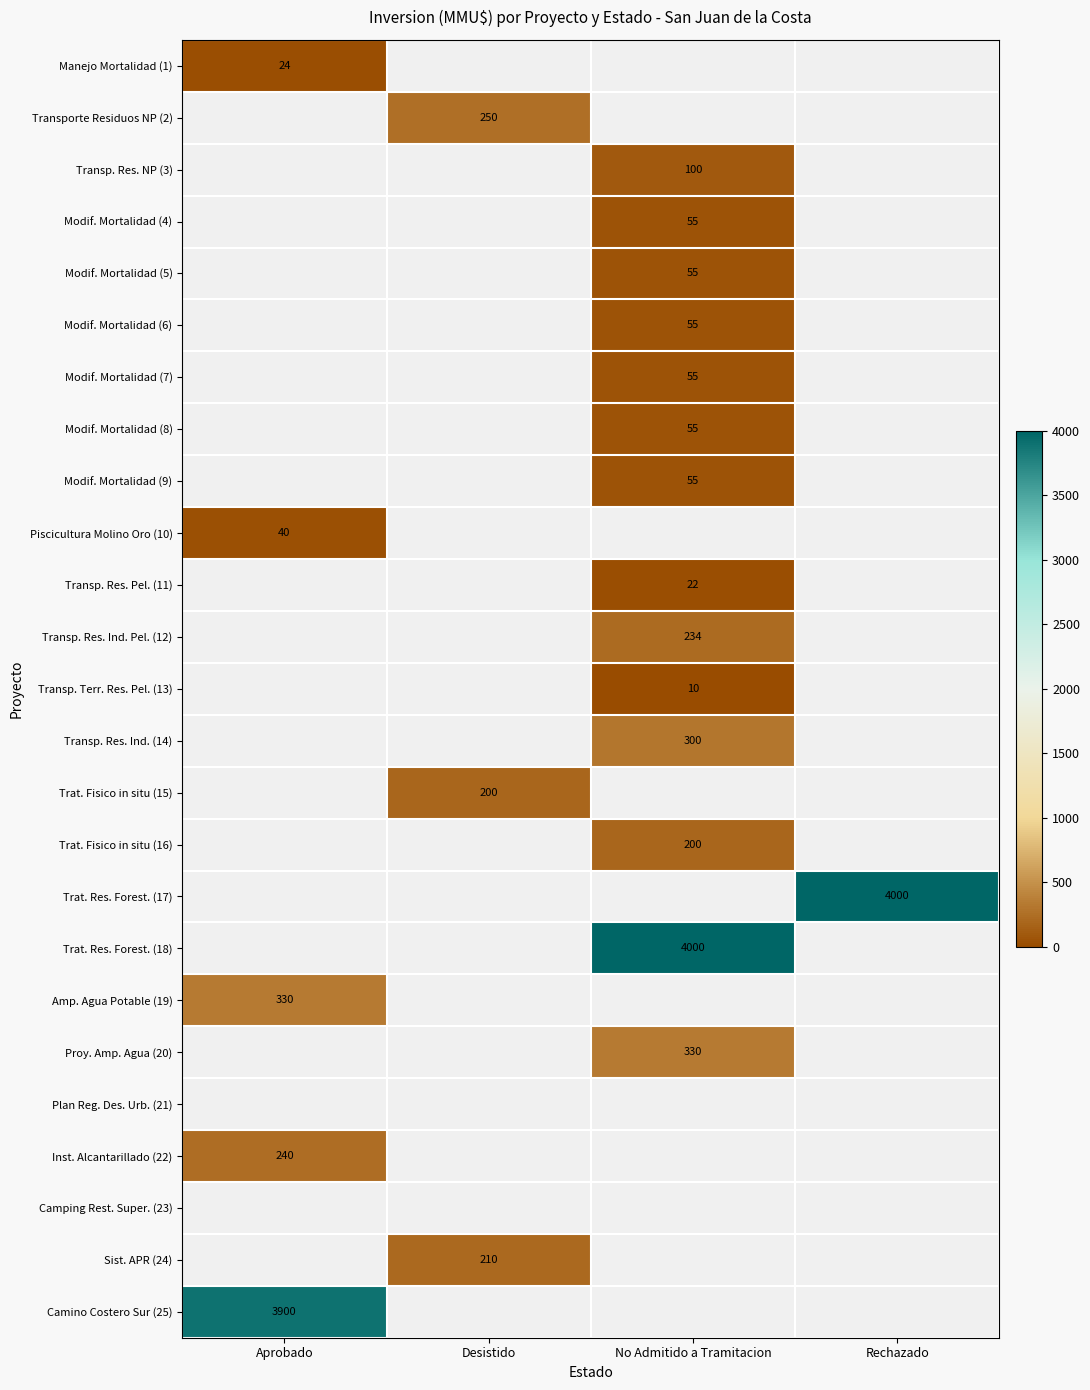

Is the value of Camino Costero Sur (25) at Aprobado greater than the value of Manejo Mortalidad (1) at Aprobado?

Yes